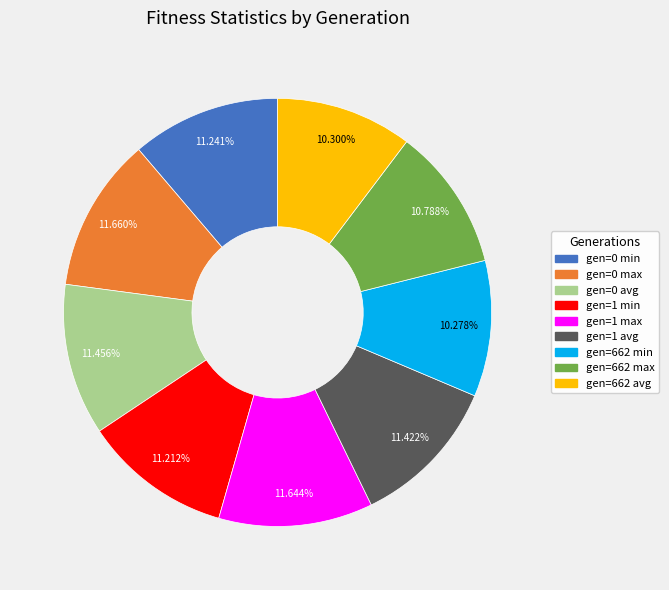

To the nearest percent, what percentage of the pie is gen=662 min?

10%